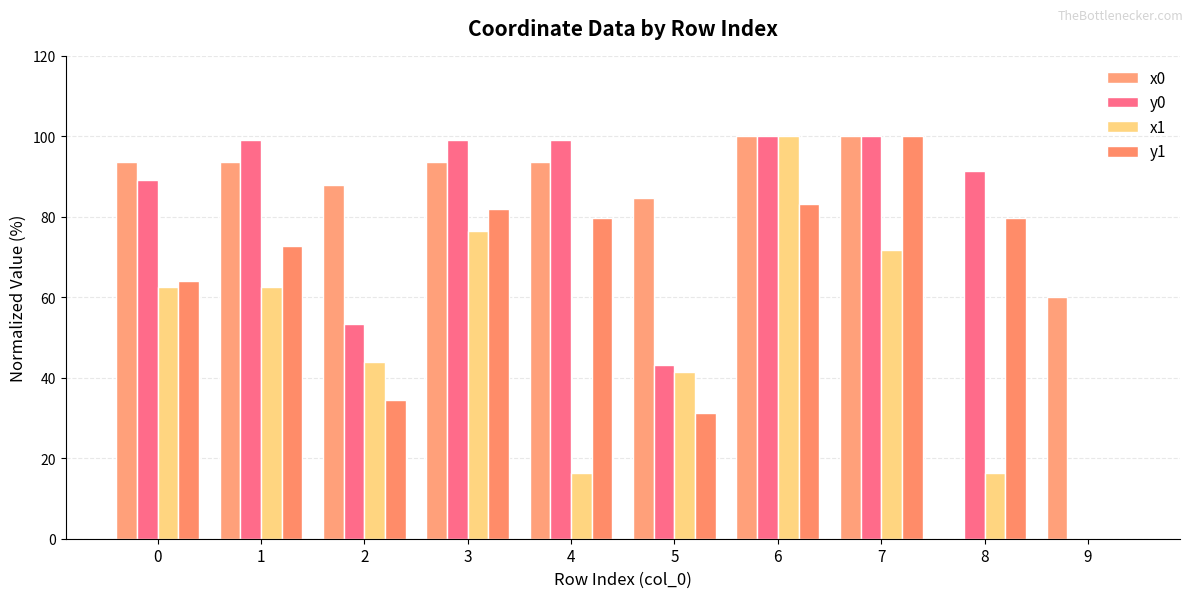

Does the chart contain stacked bars?

No